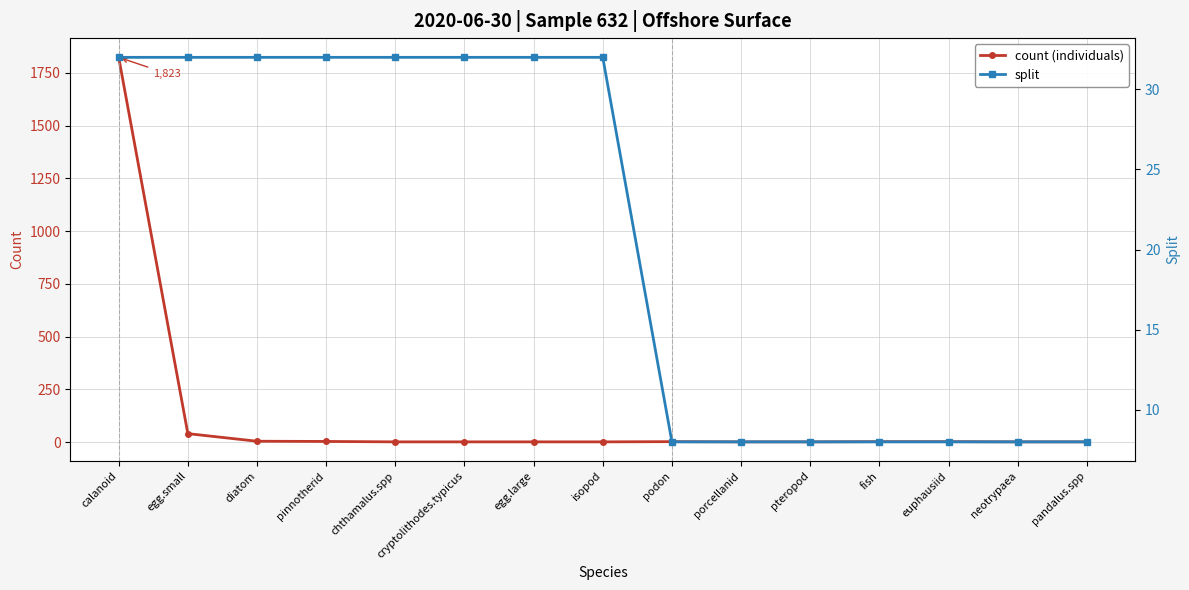

How many lines are shown in the chart?

2